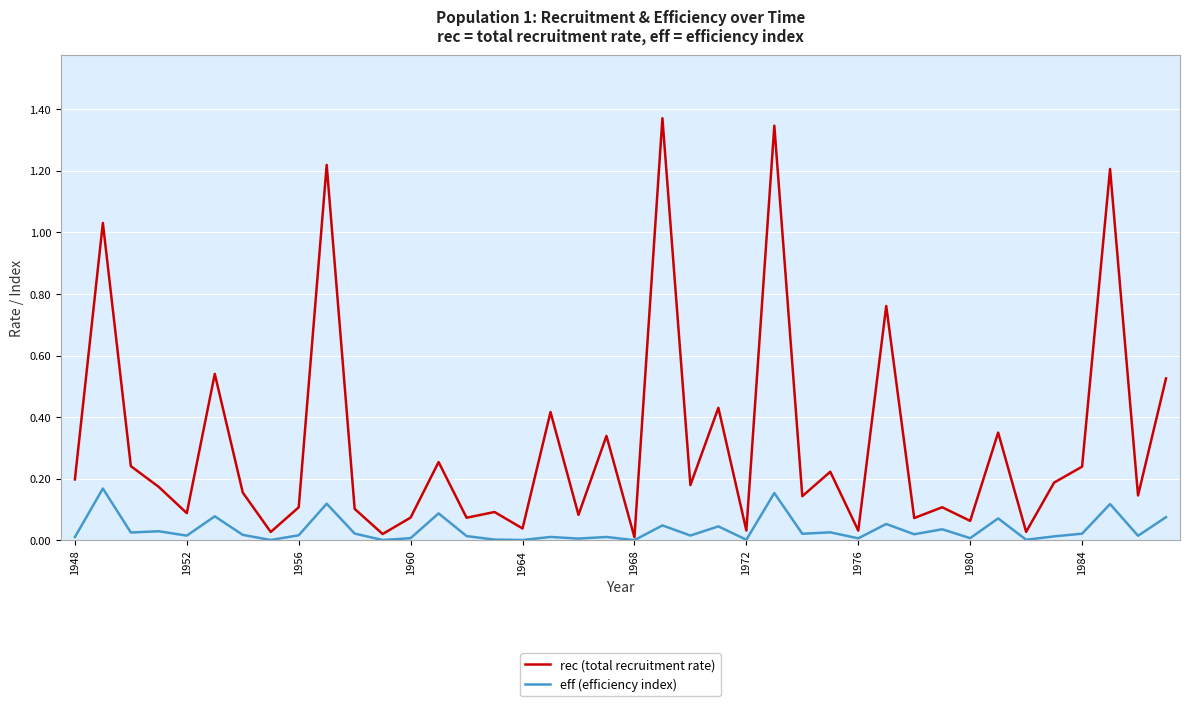

Which series has the largest total across all categories?

rec (total recruitment rate)